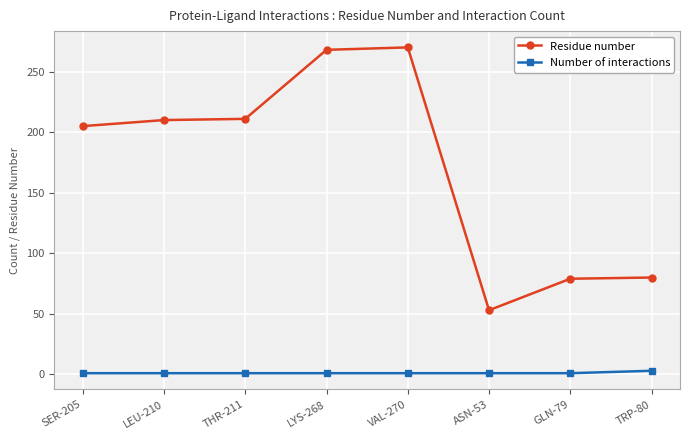

Rank the series by their maximum value, from lowest to highest.

Number of interactions, Residue number